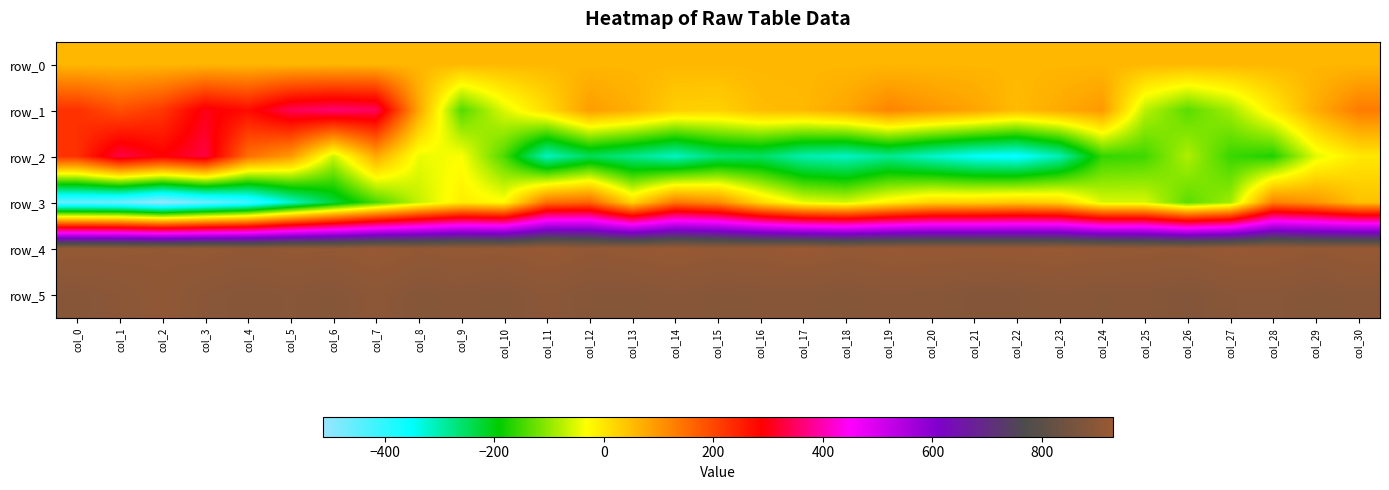

Reading left to right, what are all the values shown in this chart?

row_0: 56.8	56.8	56.8	56.9	56.9	57.0	57.0	57.1	57.1	57.2	57.2	57.3	57.3	57.3	57.4	57.4	57.5	57.5	57.6	57.6	57.7	57.7	57.8	57.8	57.9	57.9	58.0	58.0	58.0	58.1	58.2
row_1: 228.0	189.0	220.0	302.0	274.0	342.0	360.0	348.0	79.0	-140.0	-53.0	13.0	92.0	68.0	28.0	25.0	52.0	56.0	79.0	121.0	100.0	82.0	52.0	74.0	96.0	-74.0	-136.0	-90.0	-7.0	71.0	133.0
row_2: 228.0	333.0	291.0	330.0	149.0	95.0	-64.0	74.0	-44.0	-33.0	-144.0	-313.0	-247.0	-279.0	-315.0	-262.0	-254.0	-301.0	-316.0	-283.0	-319.0	-350.0	-362.0	-305.0	-160.0	-152.0	-81.0	-156.0	-172.0	-50.0	-3.0
row_3: -459.0	-468.0	-513.0	-467.0	-420.0	-321.0	-230.0	-147.0	-69.0	-11.0	-27.0	150.0	162.0	20.0	140.0	112.0	16.0	-45.0	-59.0	-14.0	22.0	25.0	35.0	24.0	-55.0	-56.0	-135.0	-91.0	127.0	100.0	46.0
row_4: 921.0	919.0	916.0	920.0	912.0	919.0	917.0	926.0	915.0	921.0	918.0	928.0	916.0	922.0	928.0	921.0	923.0	930.0	920.0	926.0	925.0	924.0	925.0	927.0	922.0	919.0	917.0	926.0	925.0	916.0	925.0
row_5: 891.0	899.0	911.0	896.0	891.0	894.0	889.0	902.0	889.0	892.0	888.0	899.0	890.0	889.0	893.0	889.0	891.0	891.0	889.0	893.0	892.0	886.0	887.0	893.0	890.0	892.0	884.0	893.0	895.0	888.0	892.0